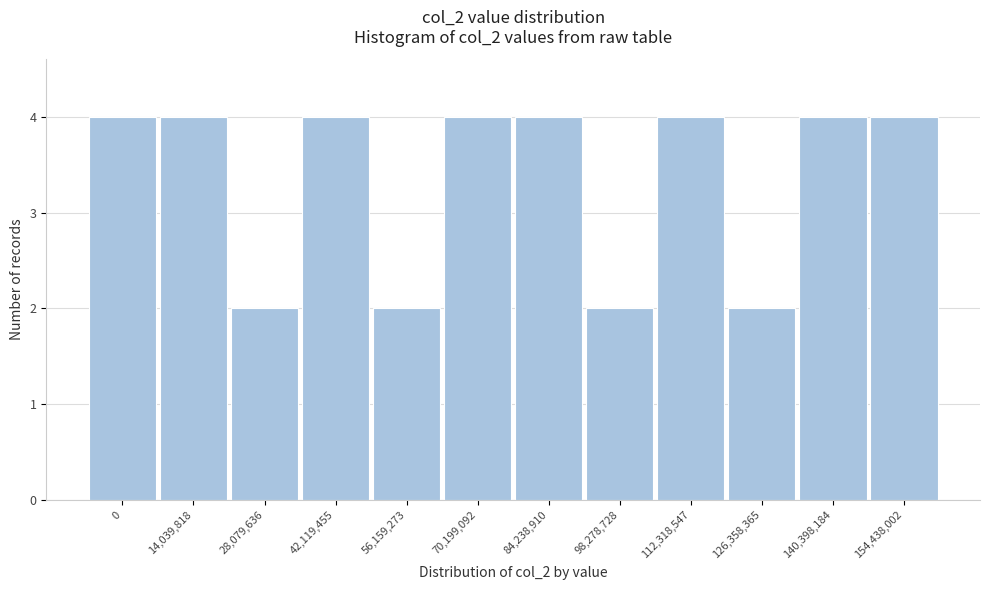

Reading right to left, extract all data points from this chart.

154,438,002=4	140,398,184=4	126,358,365=2	112,318,547=4	98,278,728=2	84,238,910=4	70,199,092=4	56,159,273=2	42,119,455=4	28,079,636=2	14,039,818=4	0=4